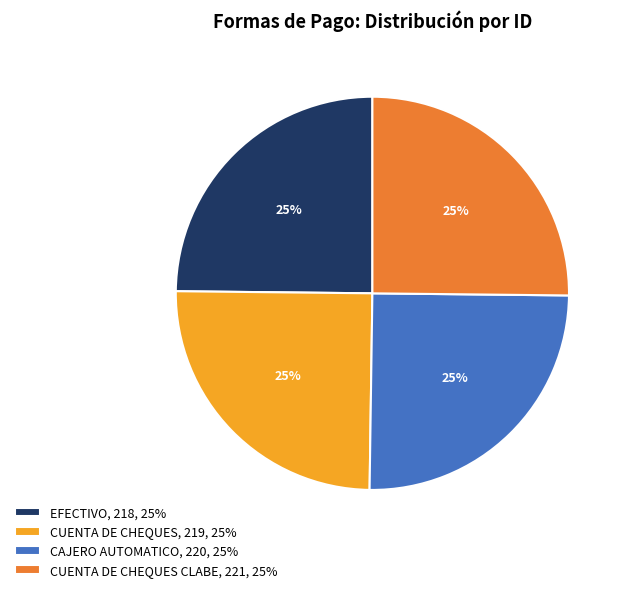

To the nearest percent, what is the average slice percentage?

25%